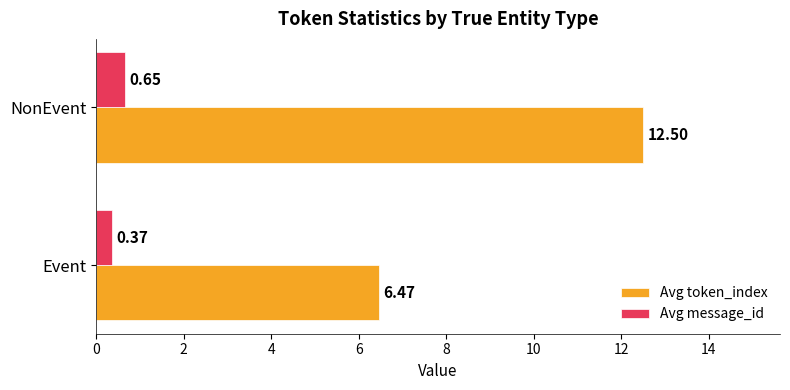

Rank the series by their average value, from lowest to highest.

Avg message_id, Avg token_index